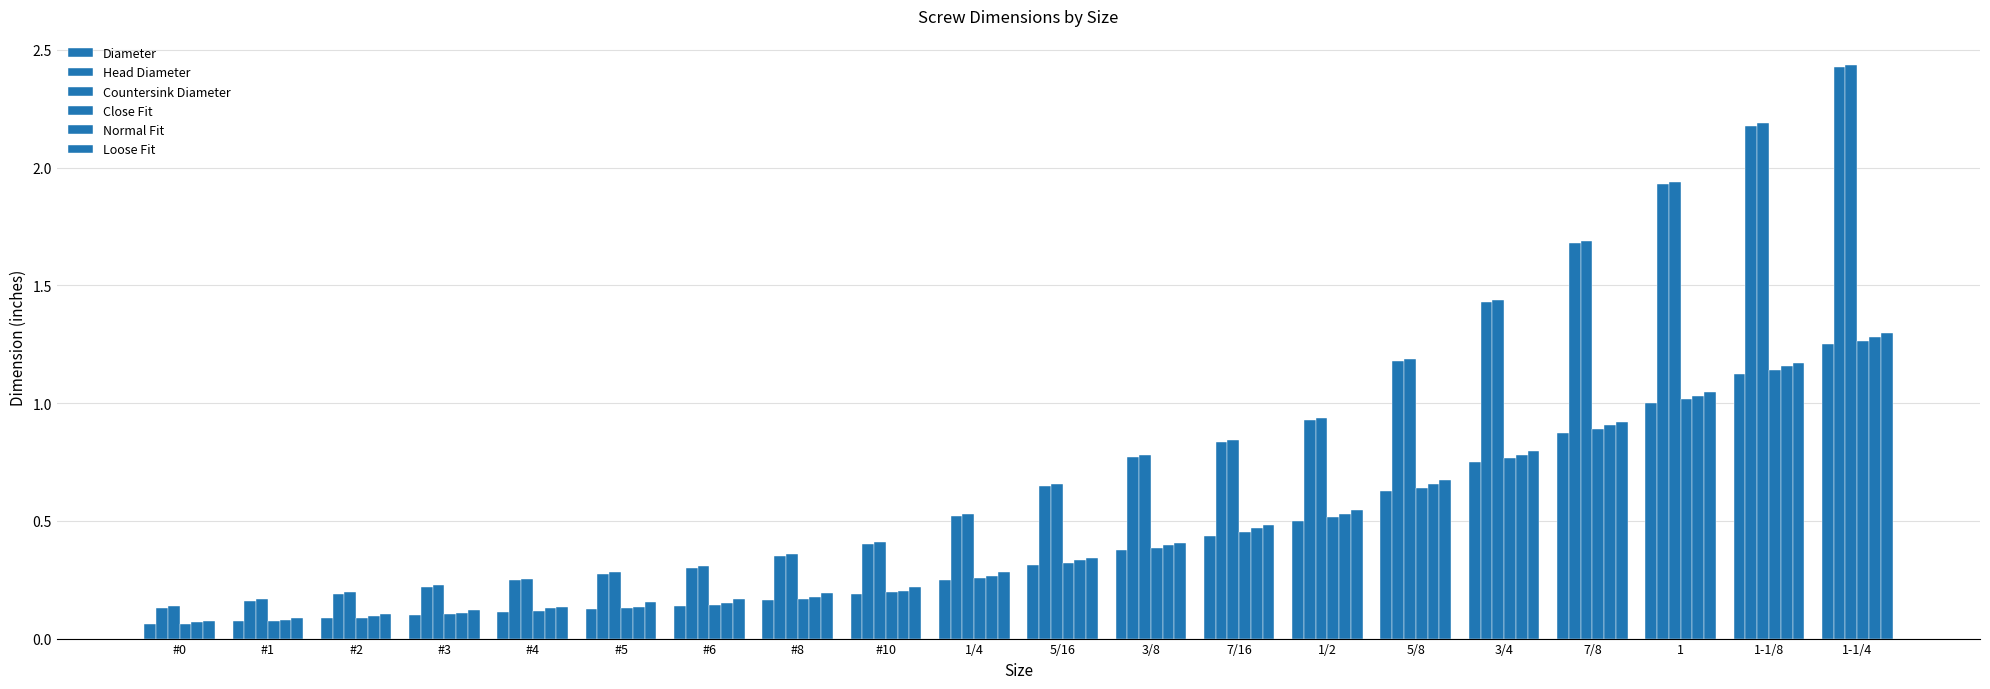

How many series are shown in this chart?

6